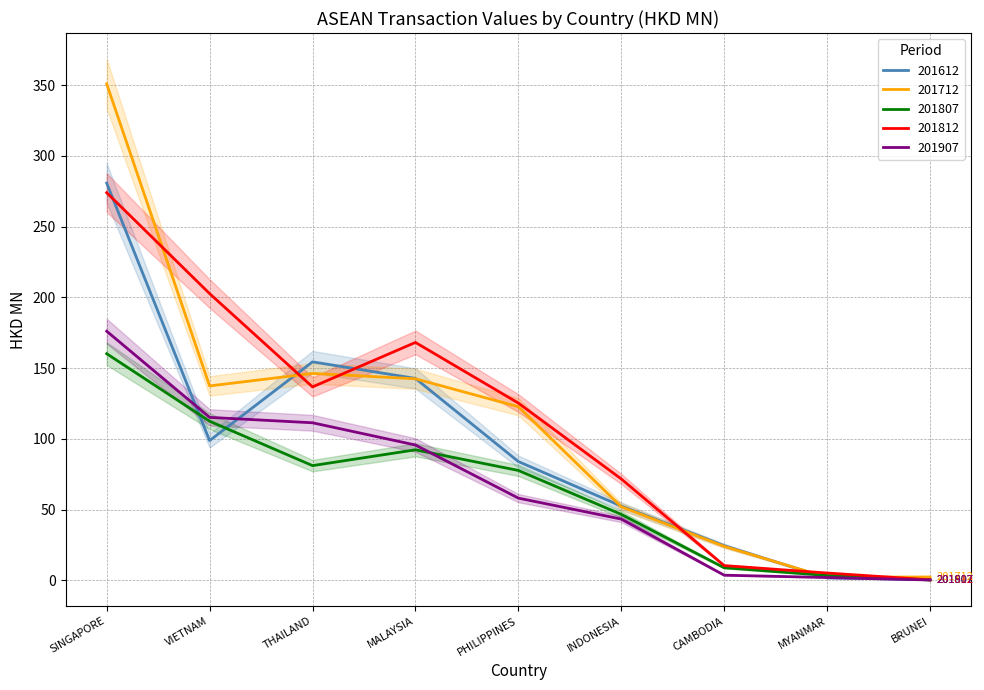

What is the highest value of the 201612 series?

280.7